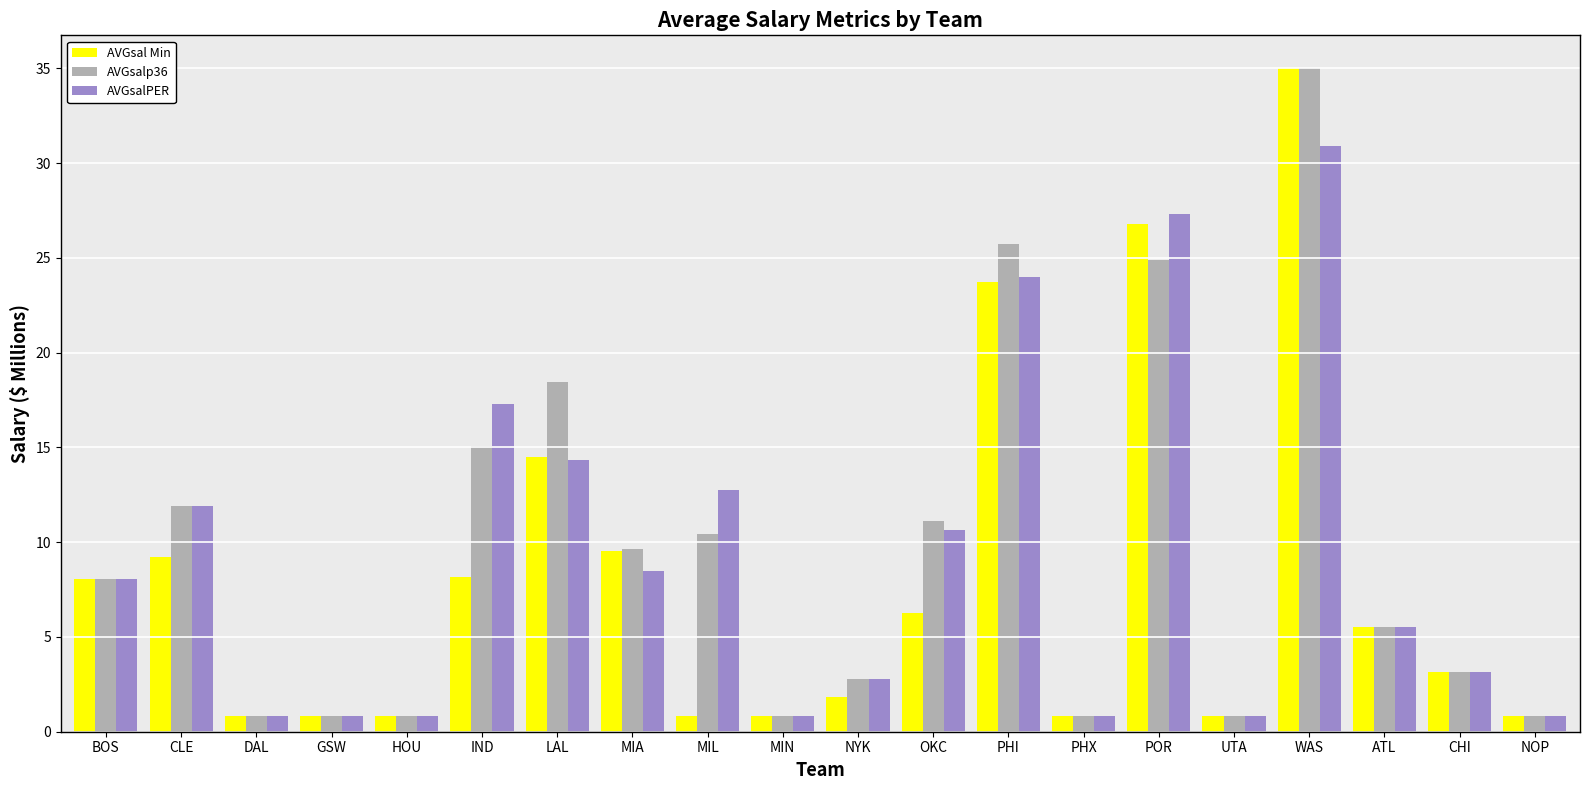

Between OKC and CHI, which series saw the biggest shift?

AVGsalp36